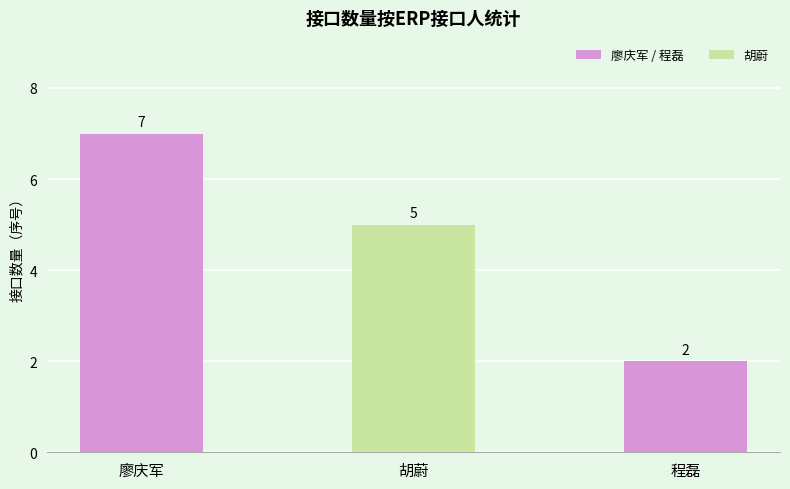

What is the minimum value shown in the chart?

2